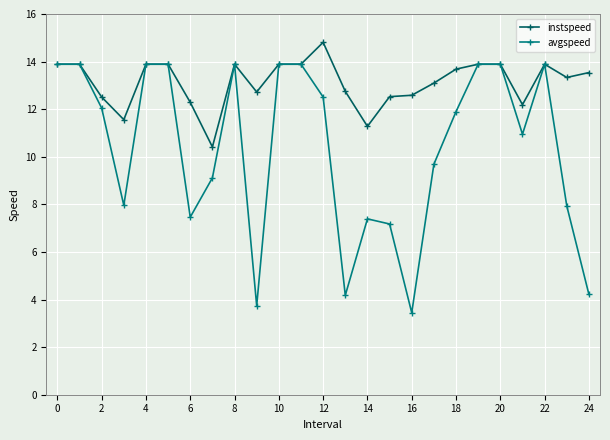

Which series has the widest spread of values?

avgspeed